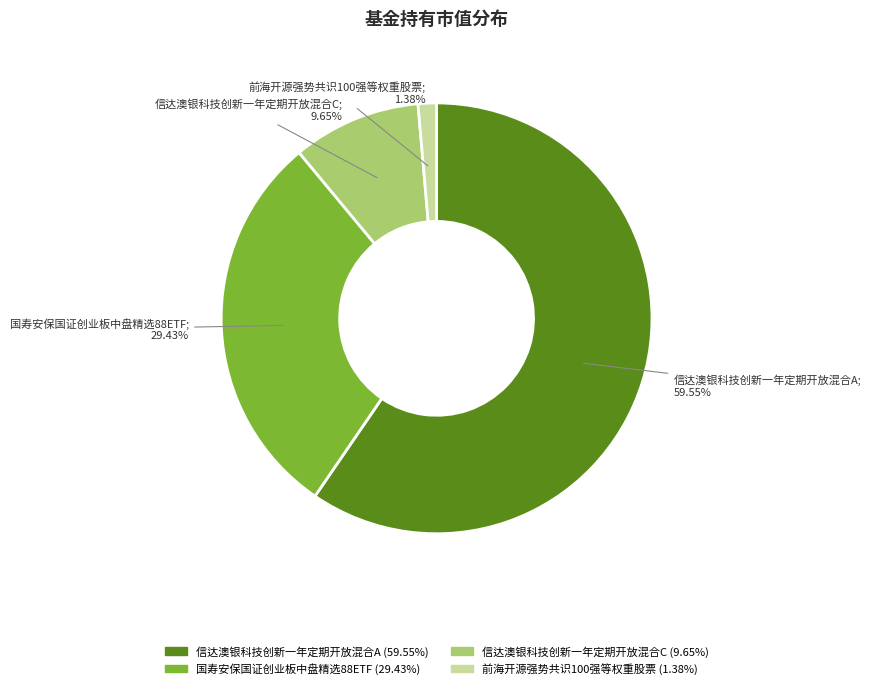

To the nearest percent, what is the difference between the largest and smallest slice percentages?

58%